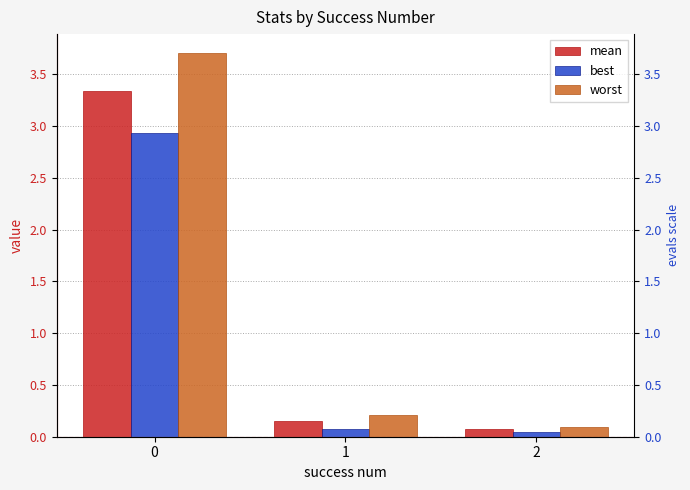

At which label is best closest to 1?

1